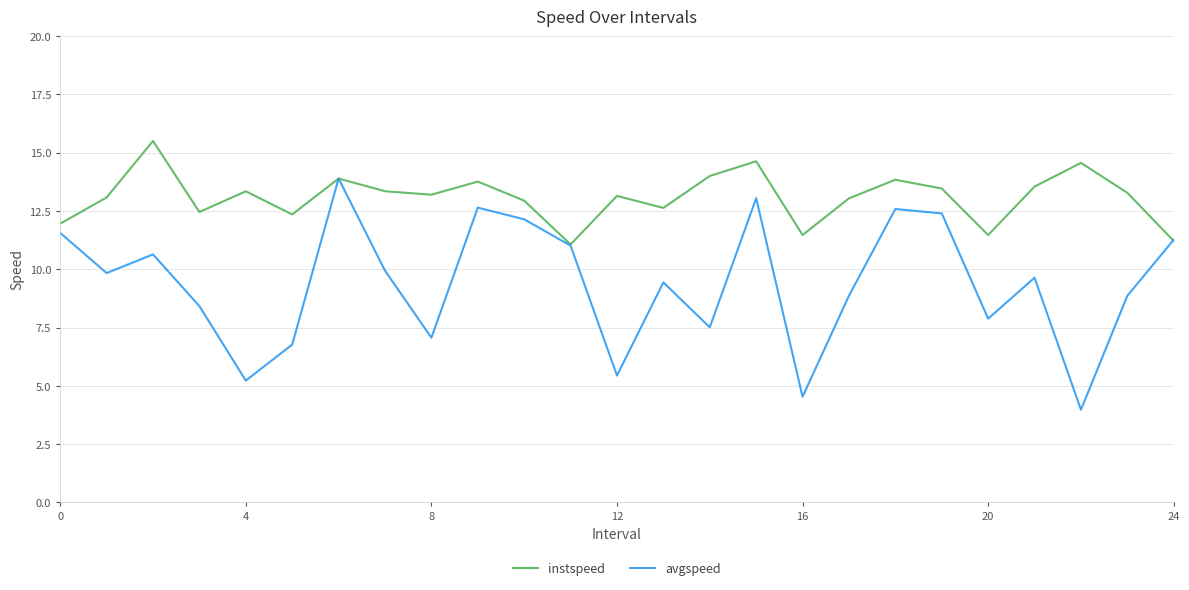

List the series in order of their peak value, lowest first.

avgspeed, instspeed